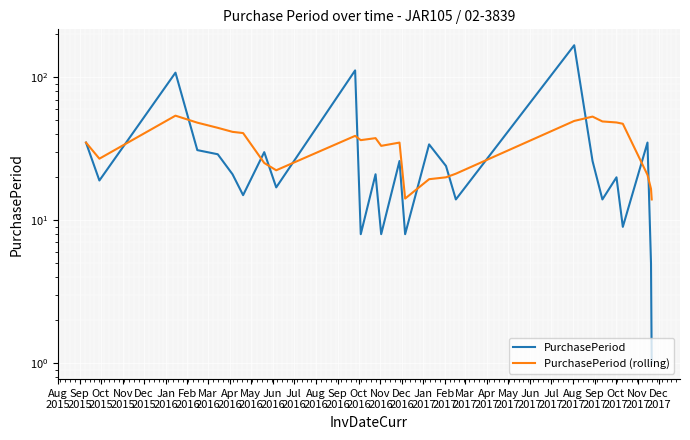

After their last crossing, which series has the higher values: PurchasePeriod (rolling) or PurchasePeriod?

PurchasePeriod (rolling)